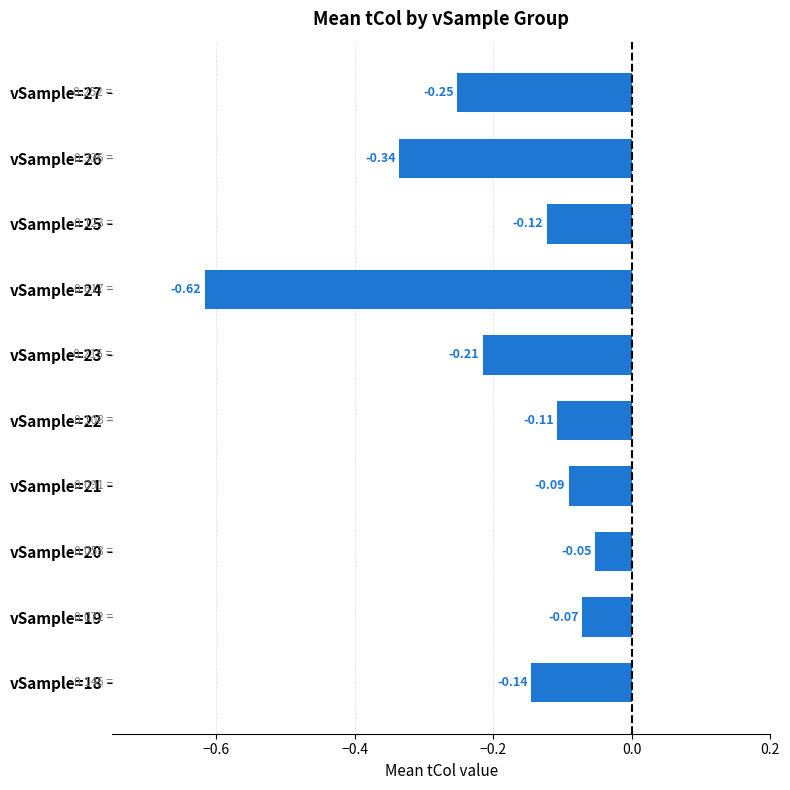

List the labels in order of value, largest first.

vSample=20, vSample=19, vSample=21, vSample=22, vSample=25, vSample=18, vSample=23, vSample=27, vSample=26, vSample=24